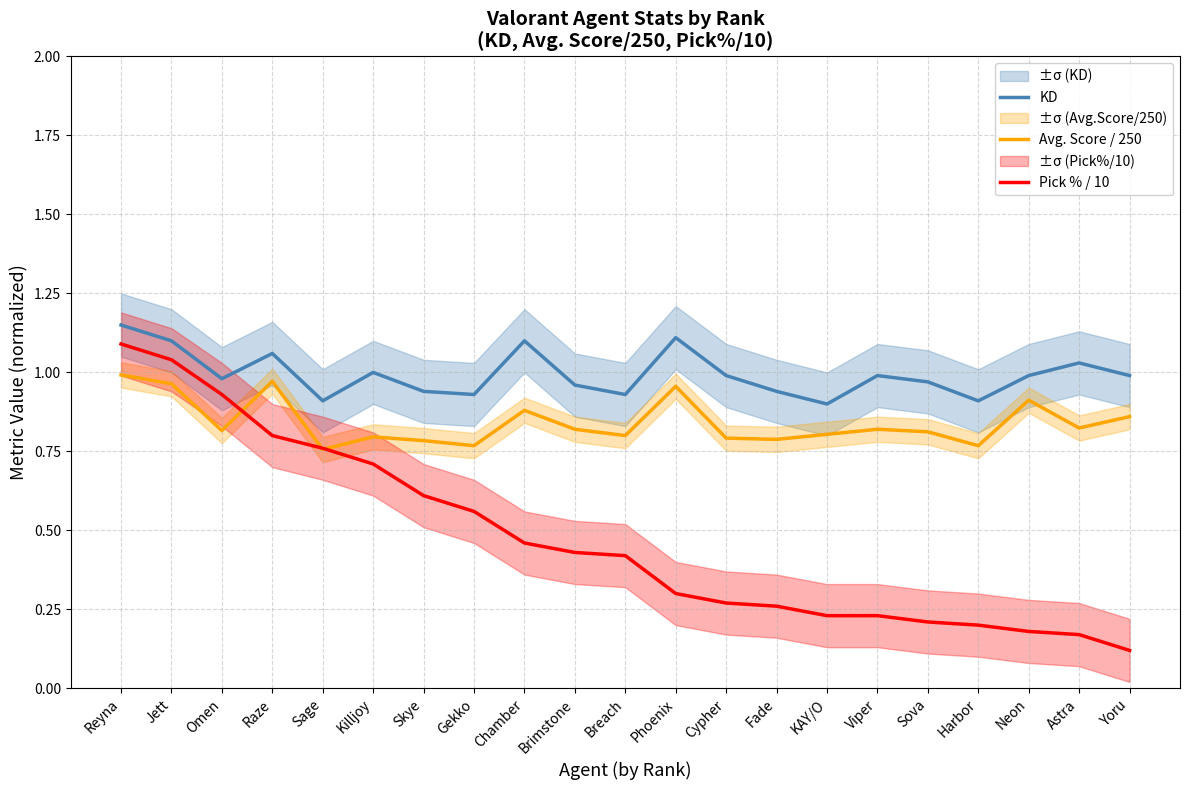

Is it true that Avg. Score / 250 equals 0.5 at Skye?

False